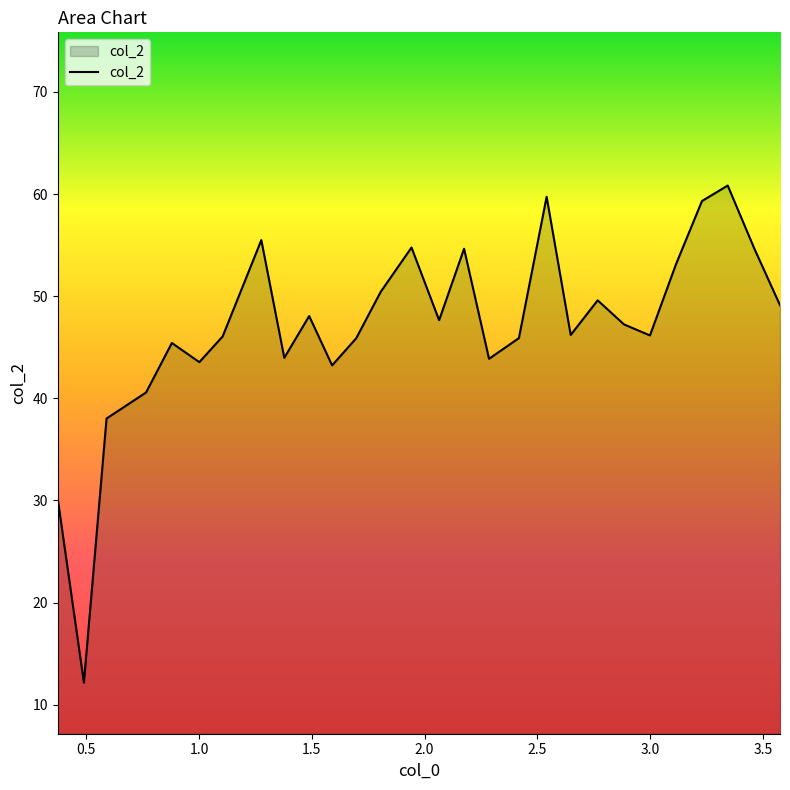

What is the sum of all values?

1315.7